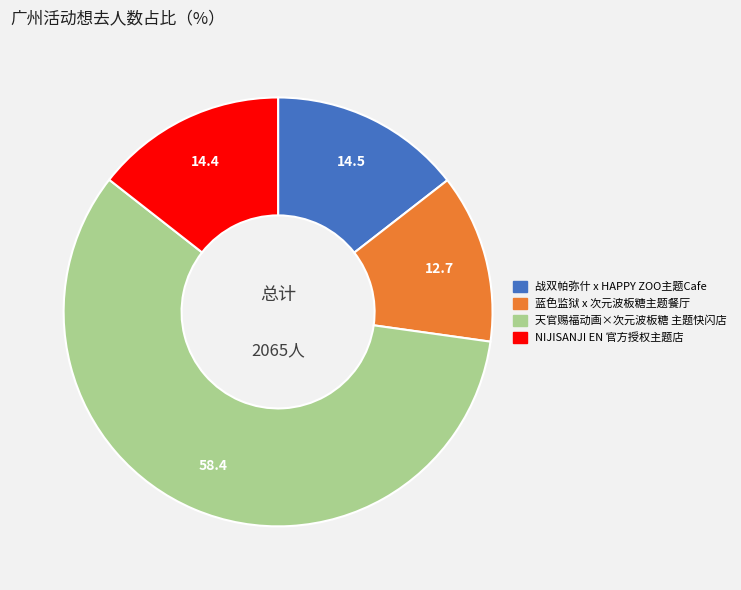

Is there a majority slice in this chart?

Yes